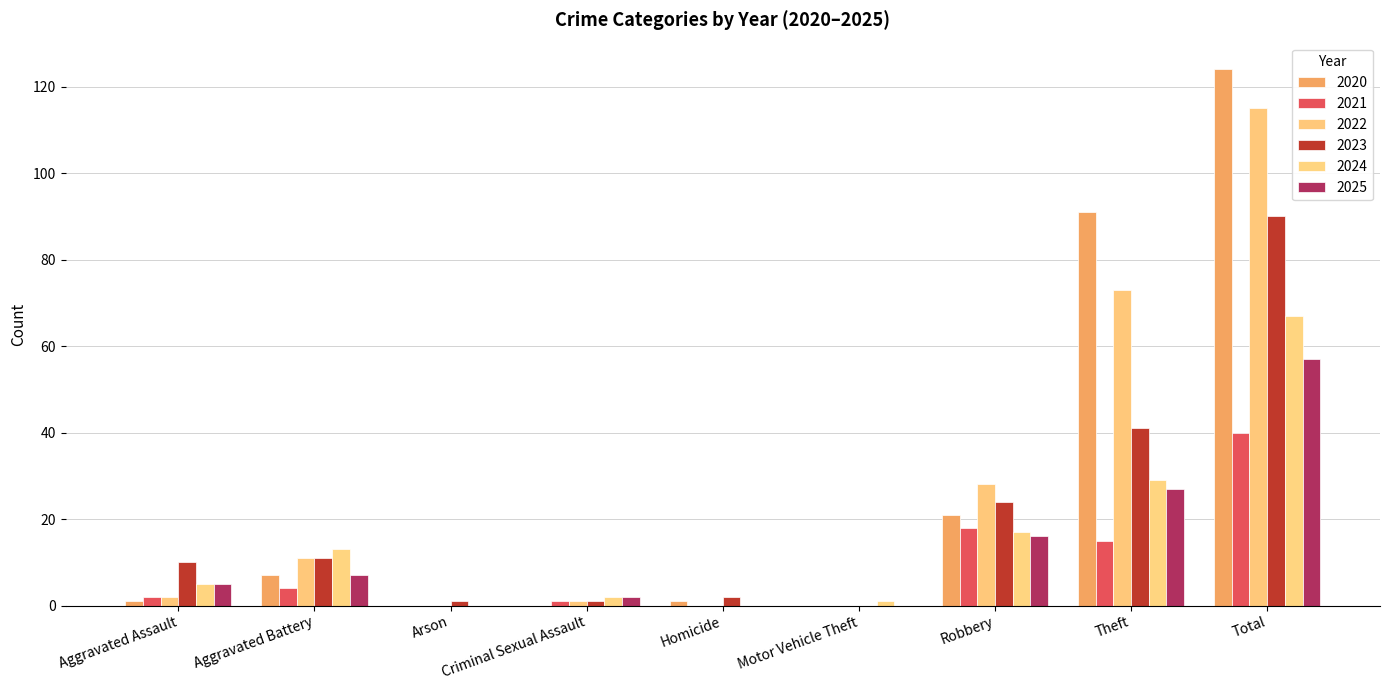

Where does the 2024 series first go above 5?

Aggravated Battery